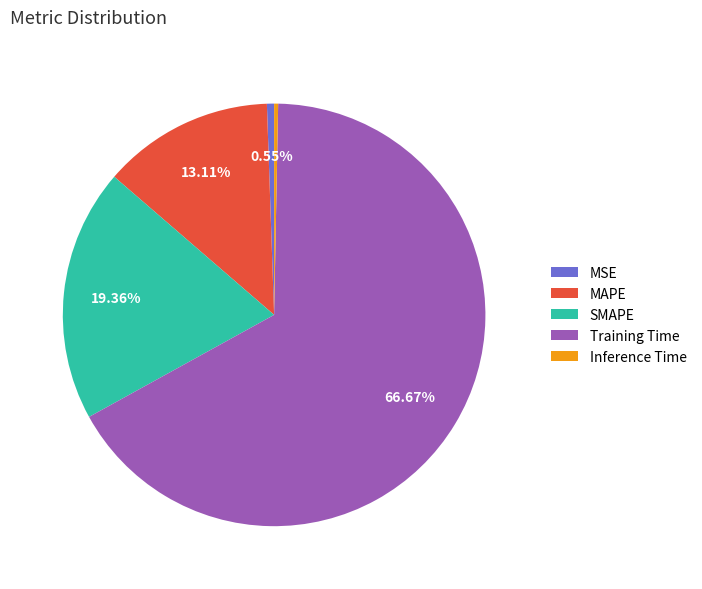

Do MSE and MAPE together represent more than half of the pie?

No